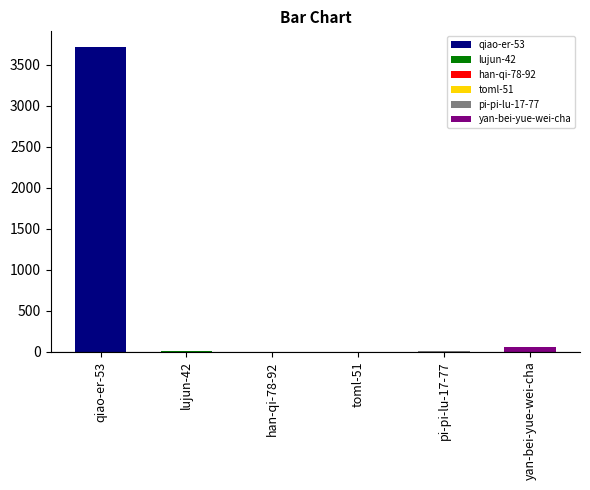

What value does the data have at qiao-er-53?

3722